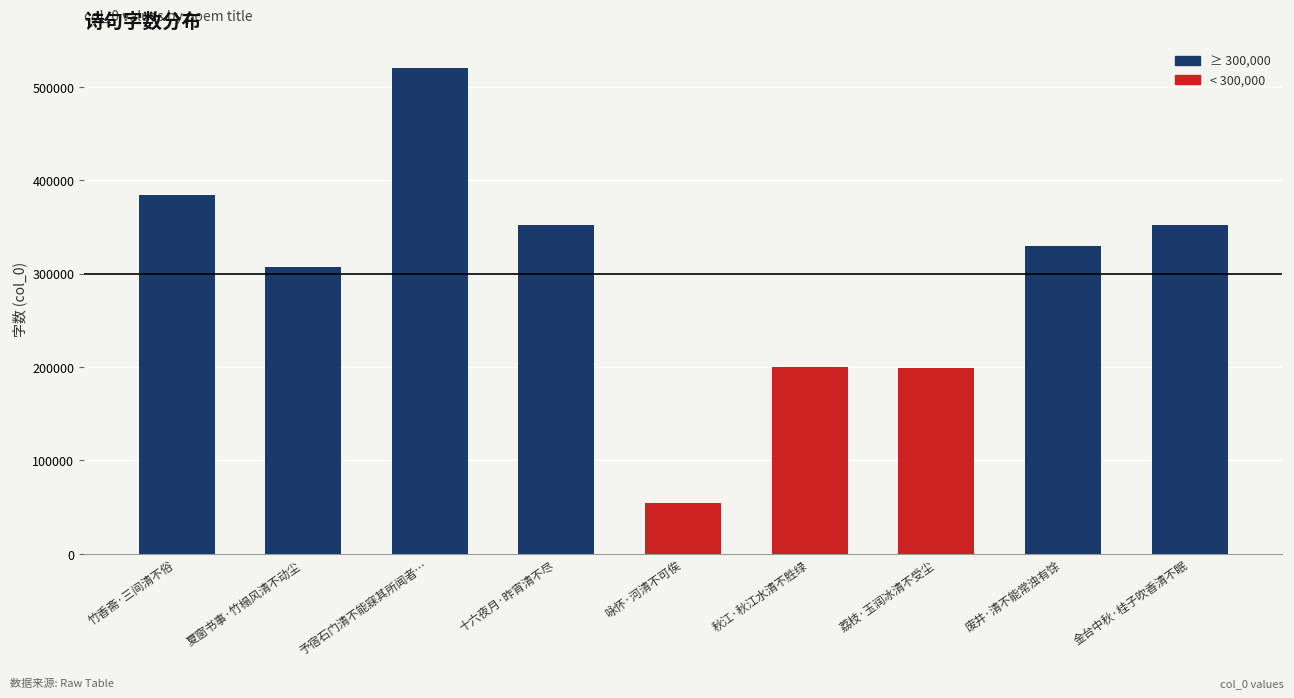

Where does the data first go above 329369?

竹香斋·三间清不俗